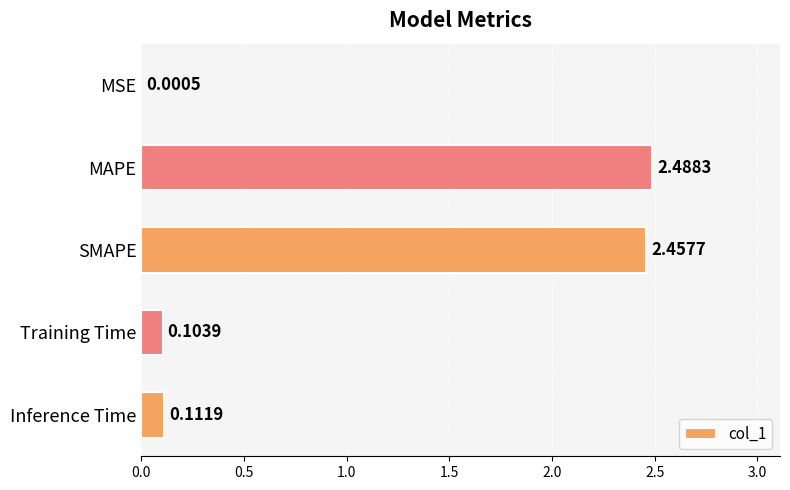

Which label corresponds to the largest value in the chart?

MAPE